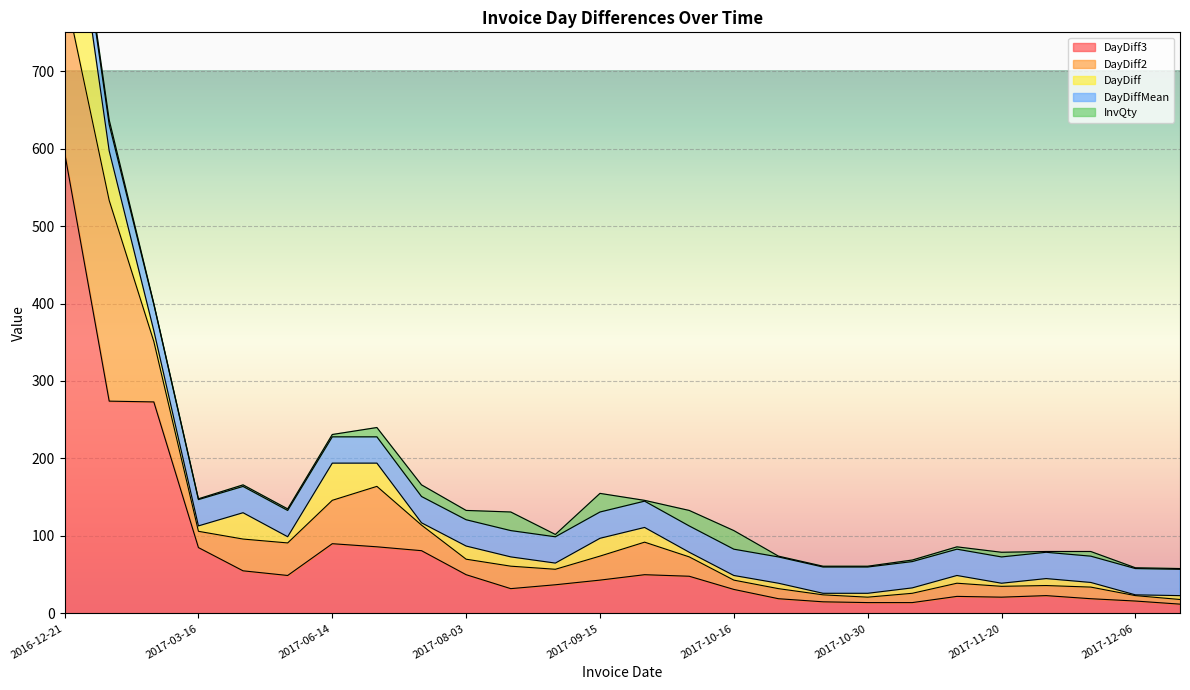

What is the sum of all DayDiff2 values?

1110.0